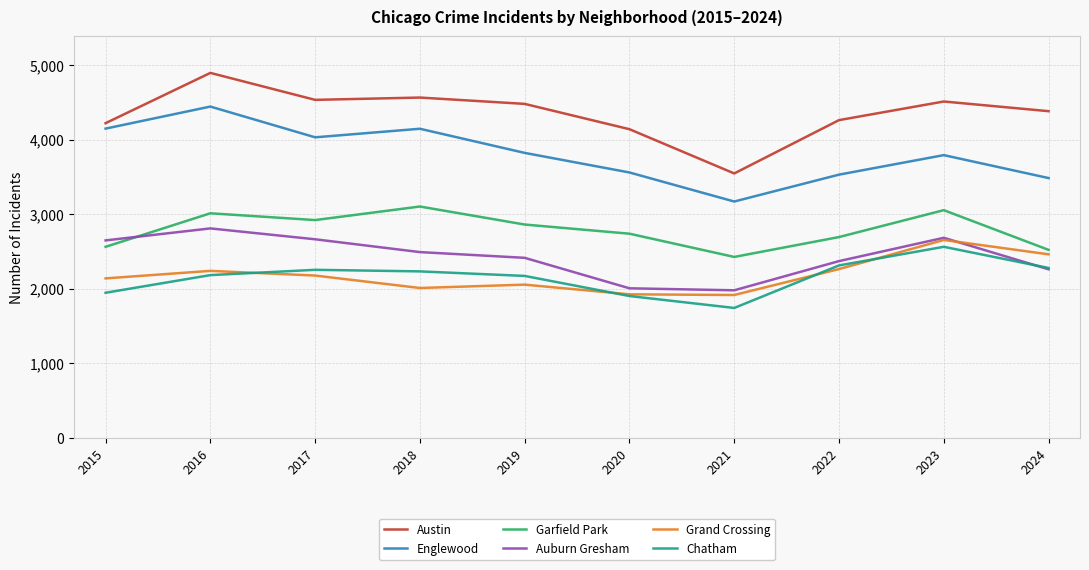

How many lines are shown in the chart?

6